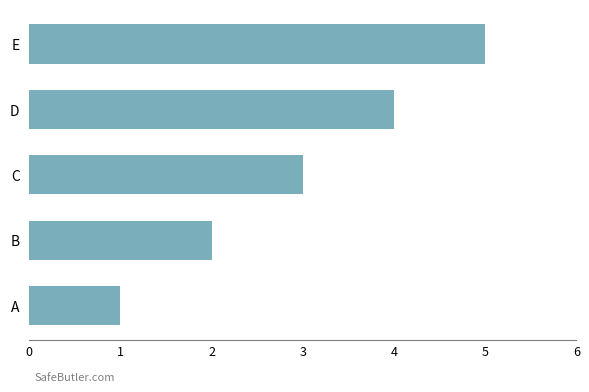

What is the greatest value displayed?

5